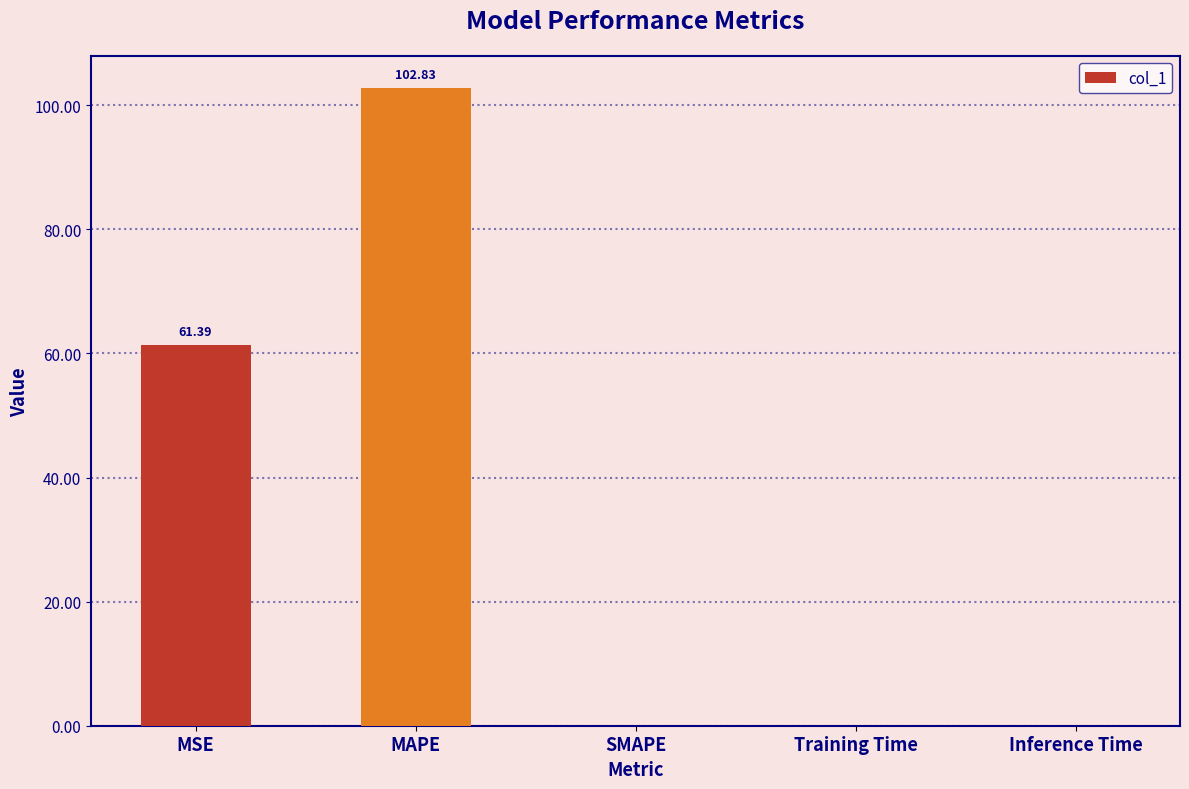

True or false: the data shows 56.4 at SMAPE.

False